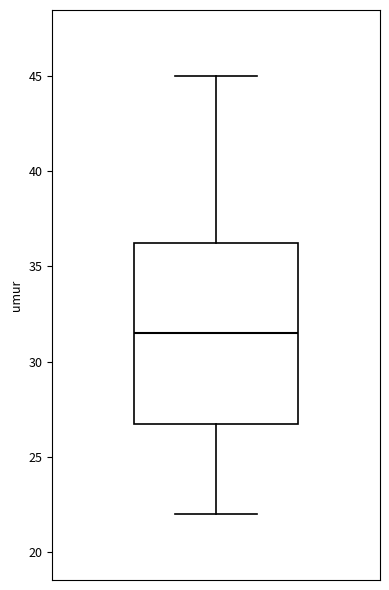

Transcribe this box plot: give where the median line is, the range the box spans, and where the two whiskers end, as read against the y-axis. The values are not printed on the chart, so give them approximately, as read against the axis.

median 31.5, box 27.0 to 36.5, whiskers 22.0 to 45.0